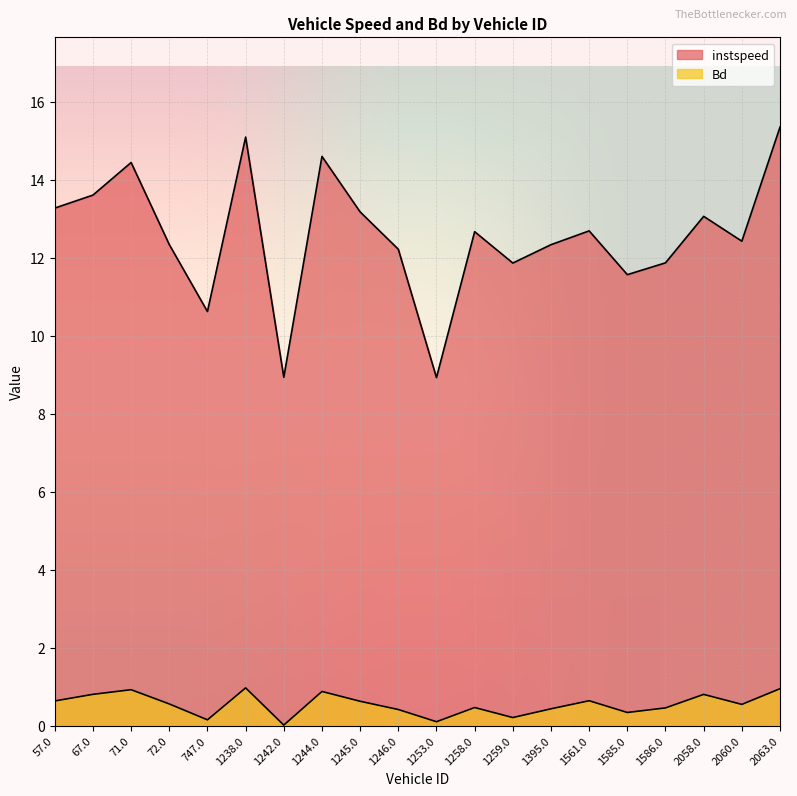

Reading left to right, transcribe all the data shown in this chart.

instspeed: 13.3	13.6	14.4	12.3	10.6	15.1	8.9	14.6	13.2	12.2	8.9	12.7	11.9	12.3	12.7	11.6	11.9	13.1	12.4	15.3
Bd: 0.6	0.8	0.9	0.6	0.1	1.0	0.0	0.9	0.6	0.4	0.1	0.5	0.2	0.4	0.6	0.3	0.5	0.8	0.5	0.9